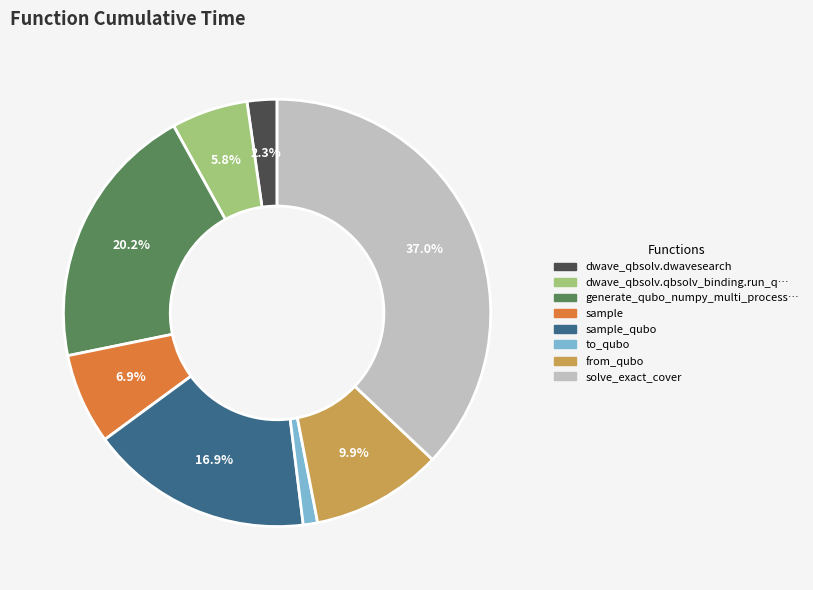

Is there a majority slice in this chart?

No